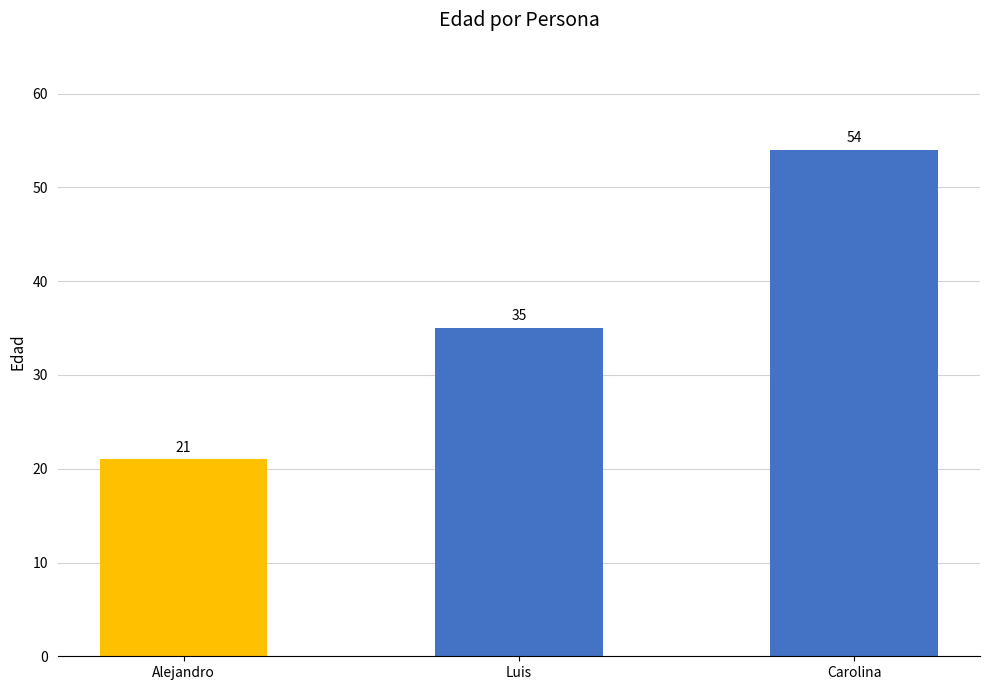

What is the label of the 1st bar from the right?

Carolina